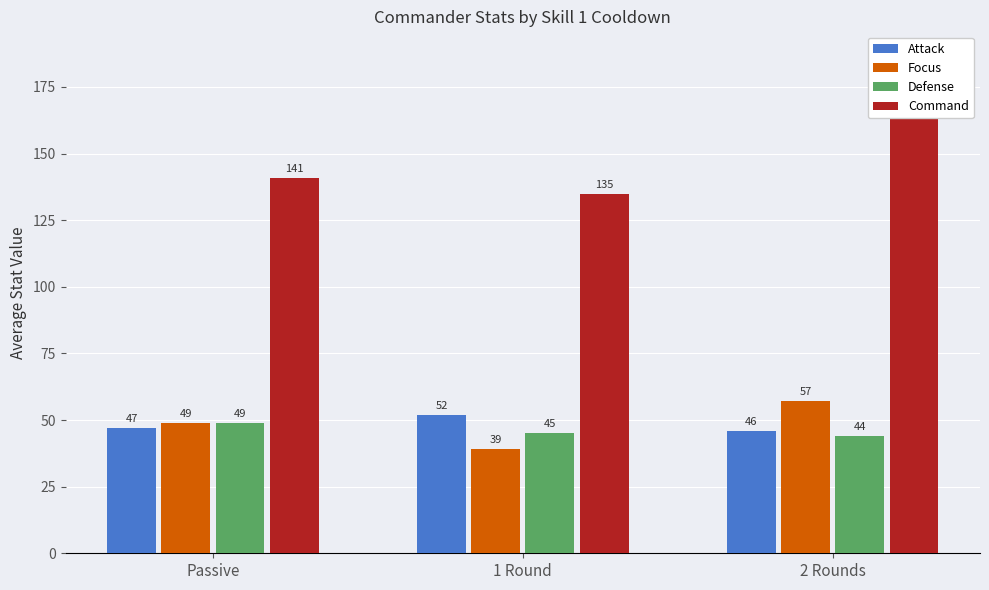

Is it true that Attack equals 26 at 1 Round?

False